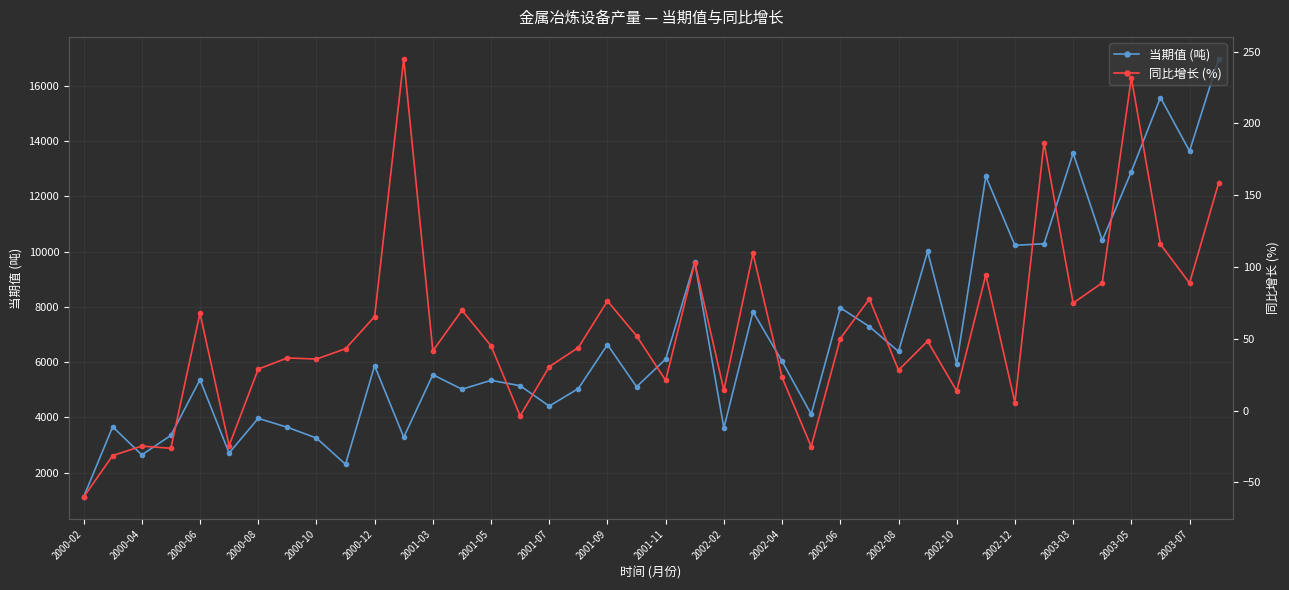

In 当期值 (吨), how many points are lower than both neighbors (excluding endpoints)?

14